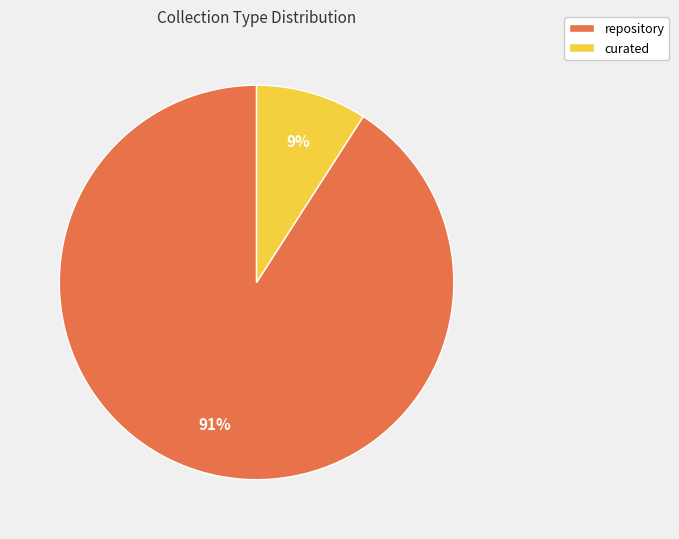

Which slice is the largest?

repository